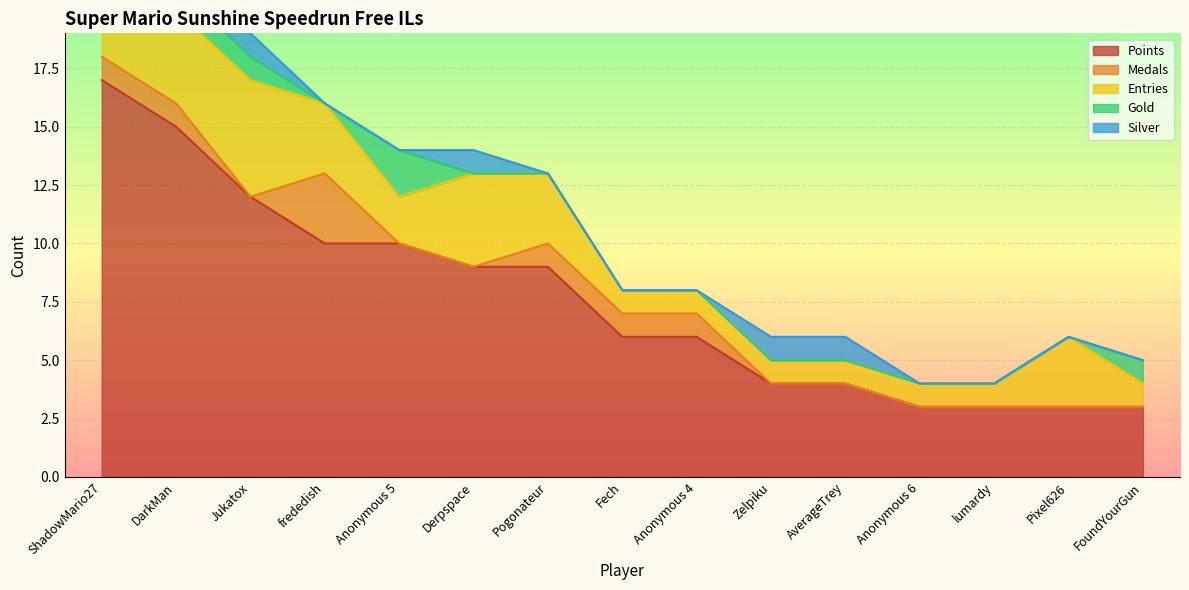

What is the difference between the second highest and second lowest values in the Gold series?

2